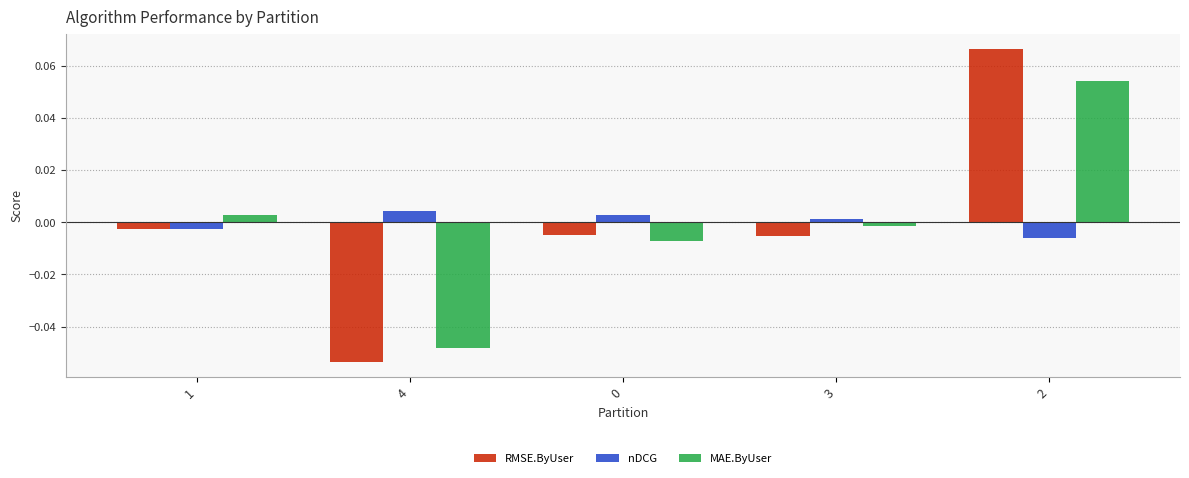

How many bars are there in each group?

3